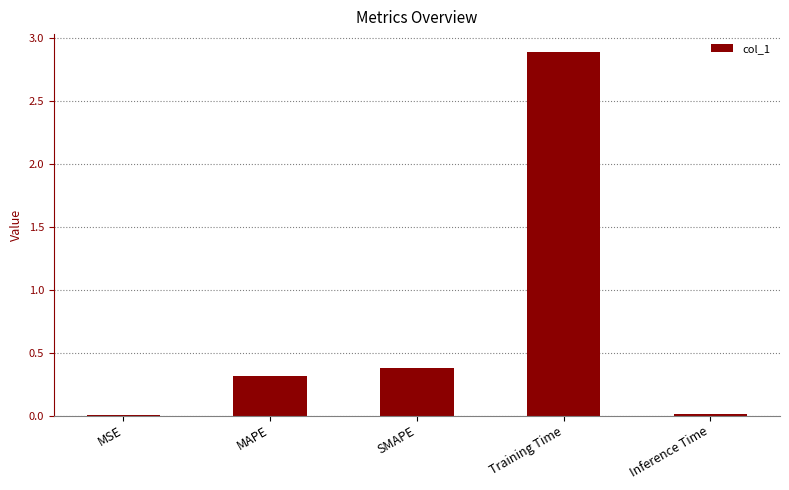

Between SMAPE and Training Time, which is larger?

Training Time